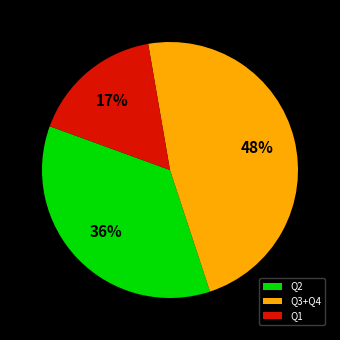

How many slices are in this pie chart?

3